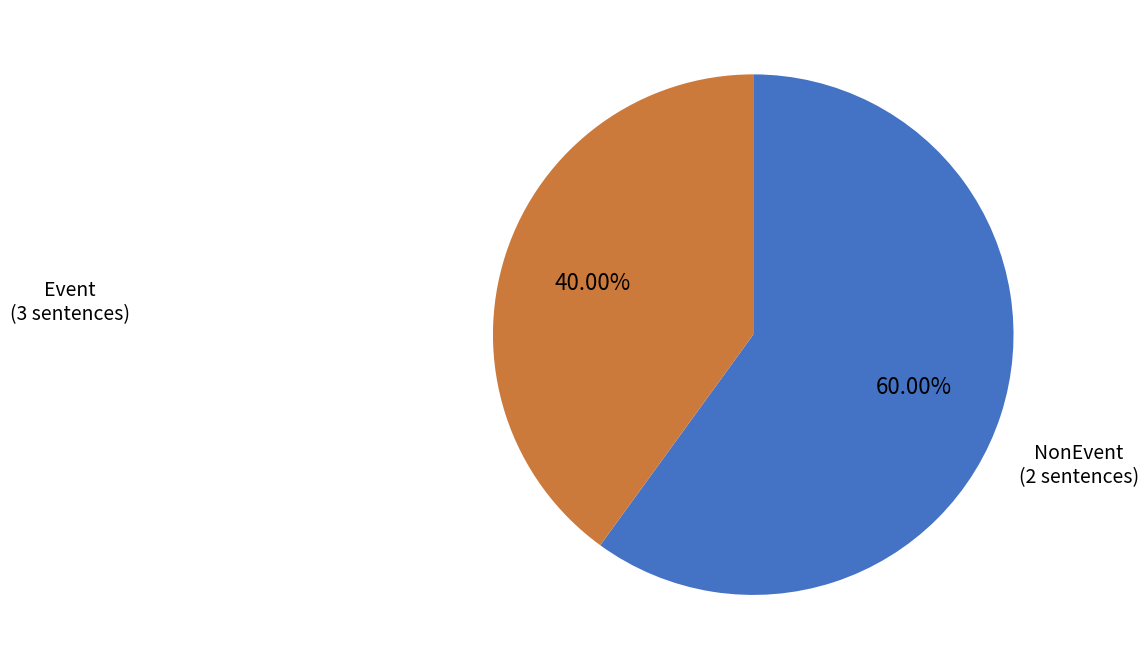

Combined, what portion of the pie is Event and NonEvent?

100.0%